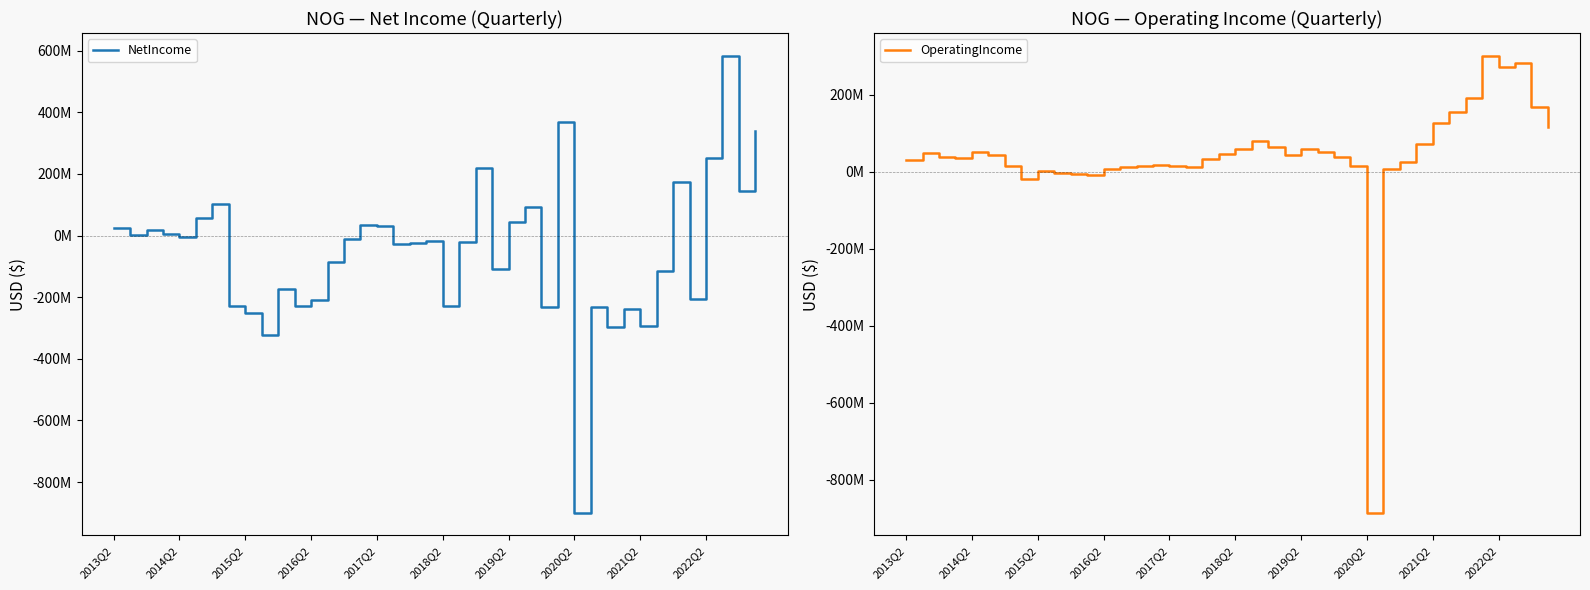

What is the approximate value of NetIncome at 37, to the nearest 50?

583465000